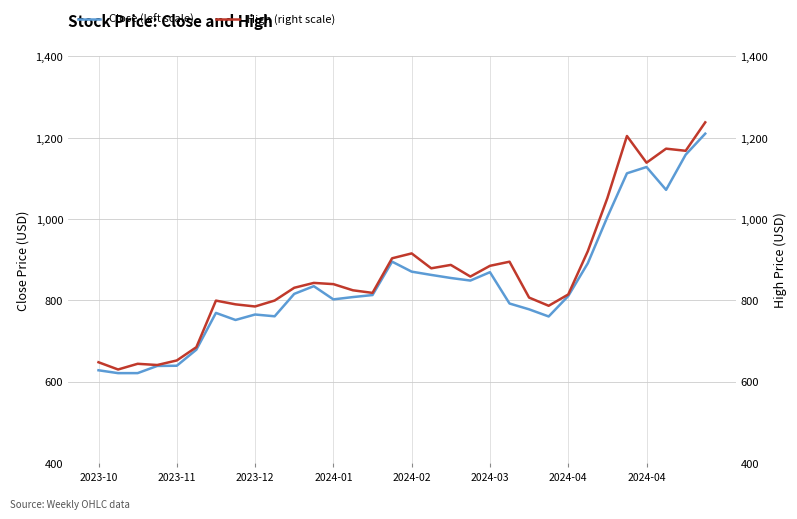

Where is High (right scale) nearest to the value 934?

25